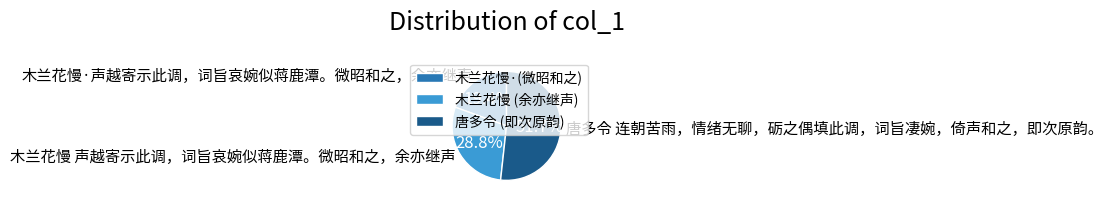

Which category has the biggest portion of the pie?

唐多令 连朝苦雨，情绪无聊，砺之偶填此调，词旨凄婉，倚声和之，即次原韵。